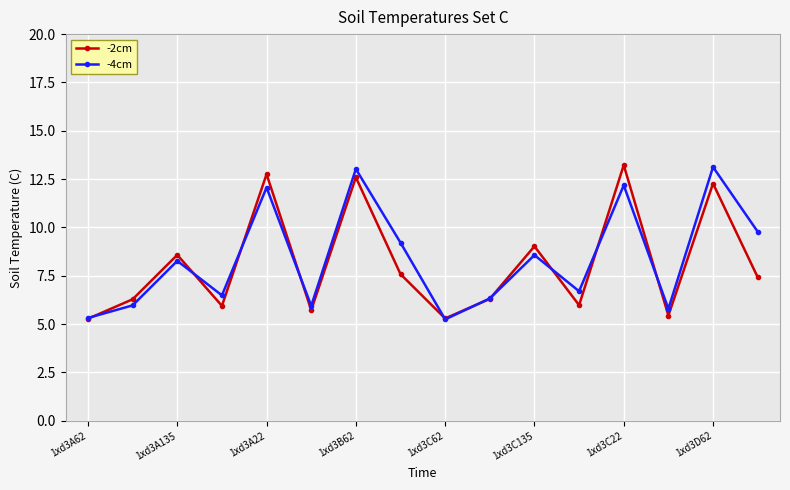

What is the maximum value shown in the chart?

13.2